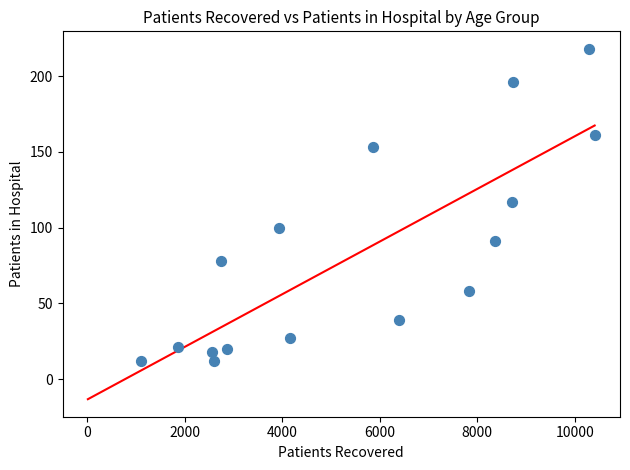

What is the range of X values (max minus min)?

9314